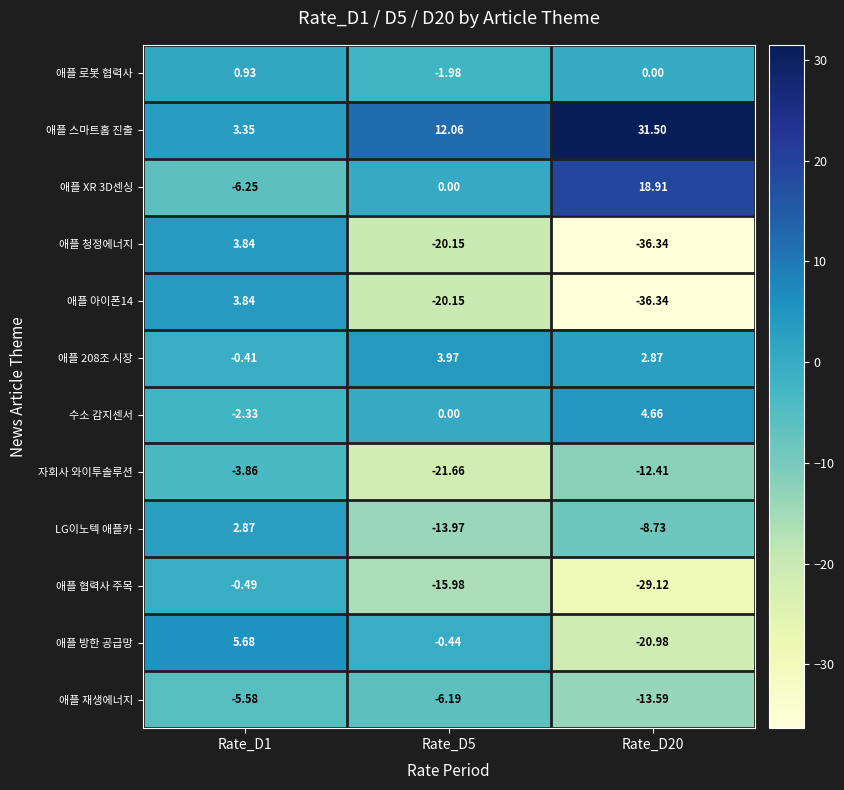

Is the value of 애플 방한 공급망 at Rate_D1 greater than the value of LG이노텍 애플카 at Rate_D5?

Yes